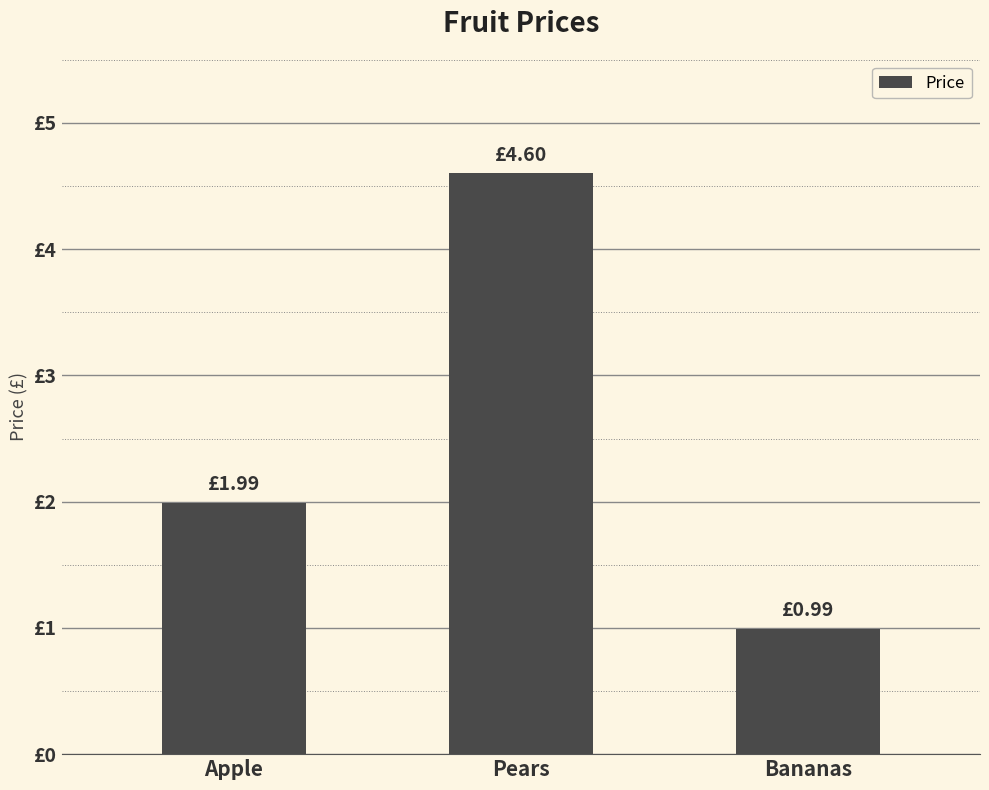

Which category has the lowest value across all series?

Bananas